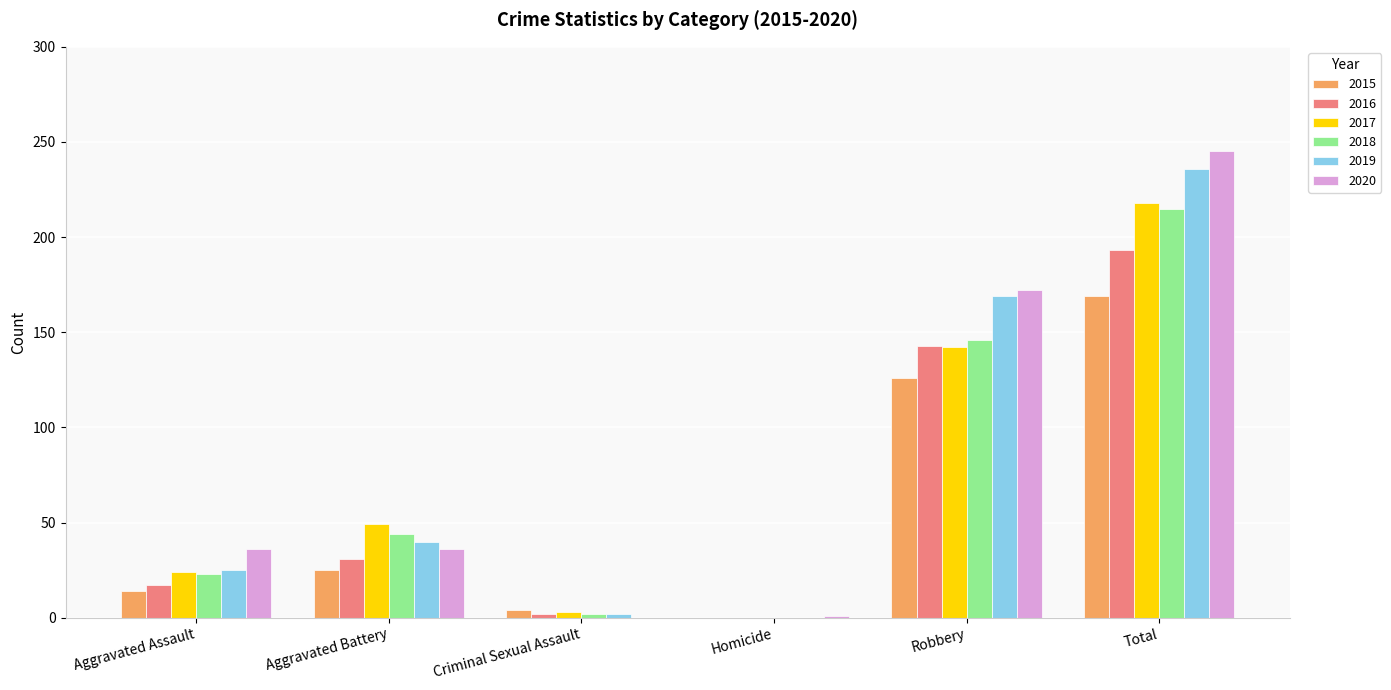

Where is 2019 nearest to the value 118?

Robbery